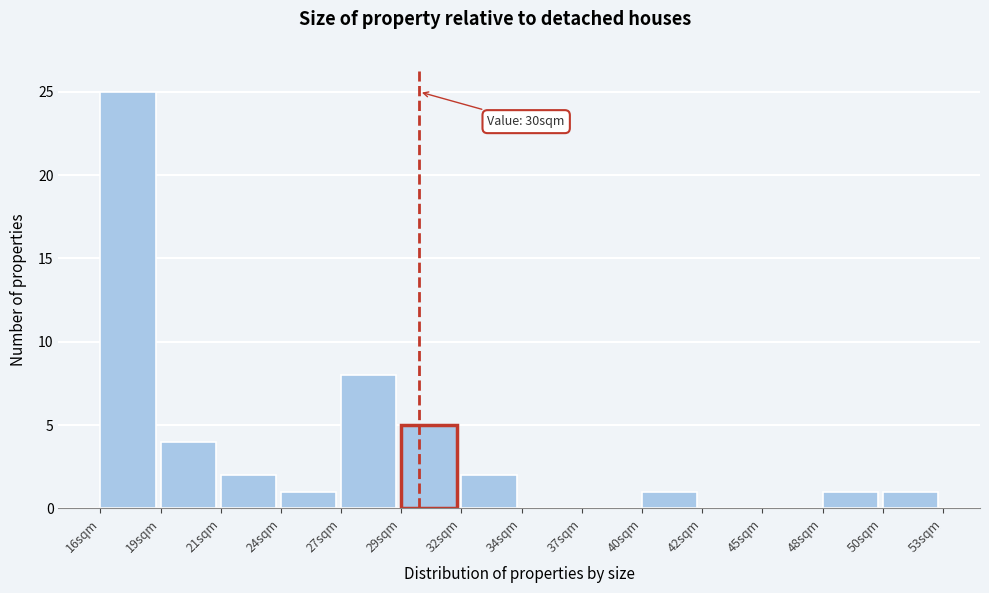

Reading right to left, list all the values displayed in this chart.

50sqm=1	48sqm=1	45sqm=0	42sqm=0	40sqm=1	37sqm=0	34sqm=0	32sqm=2	29sqm=5	27sqm=8	24sqm=1	21sqm=2	19sqm=4	16sqm=25